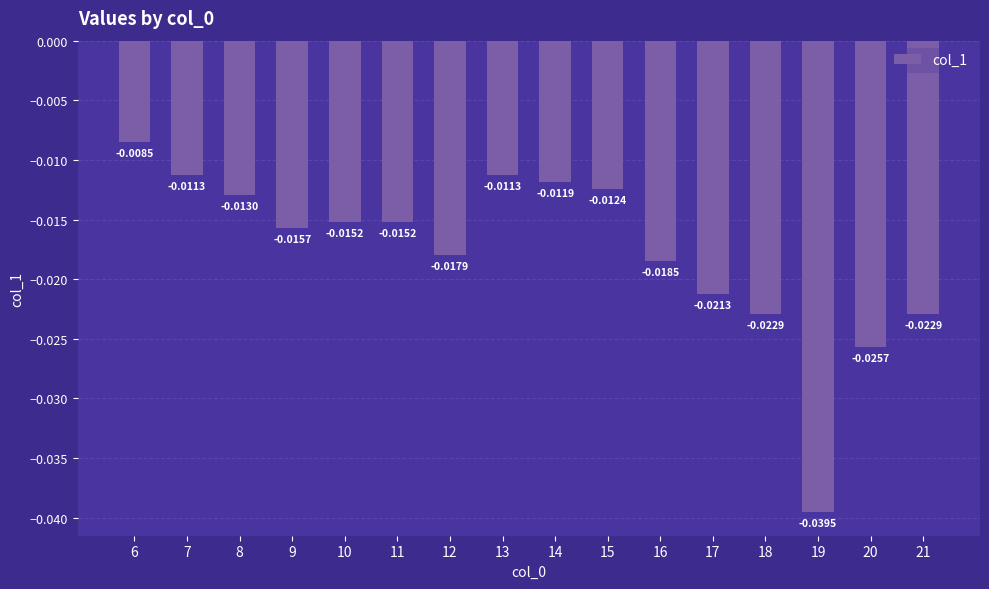

How many bars are there in total?

16